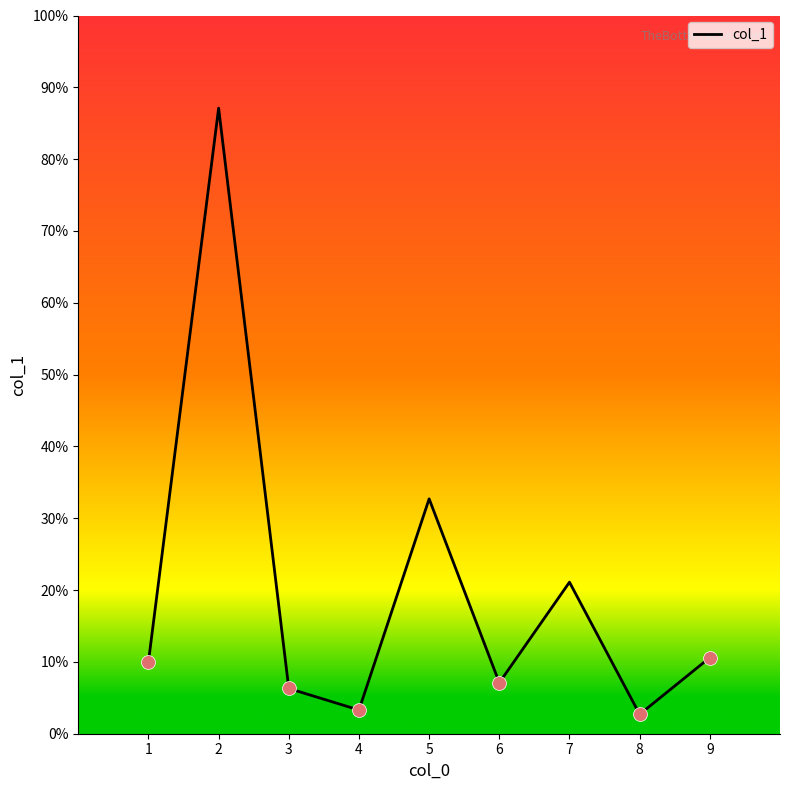

Where is the data nearest to the value 44?

5